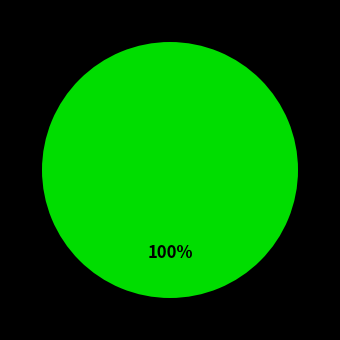

Count the number of slices in the pie.

1